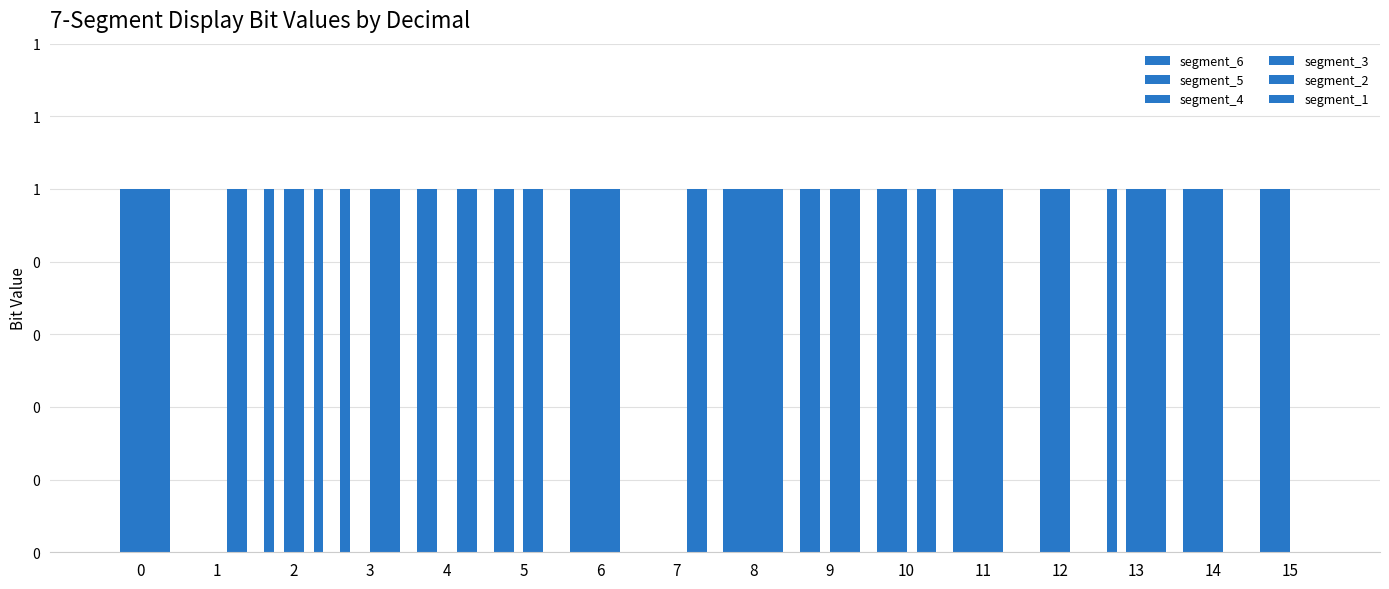

At which category is the sum across all series the highest?

8